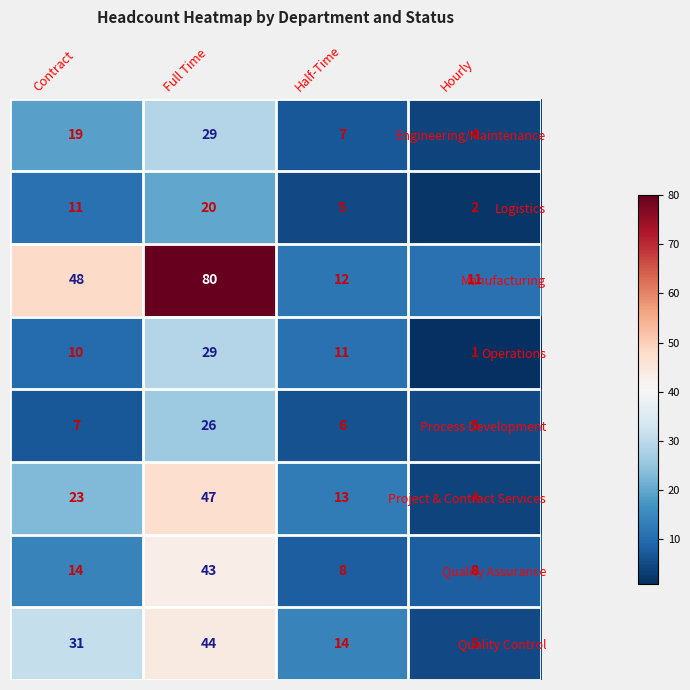

The Quality Control series shows 14 at Half-Time. True or false?

True